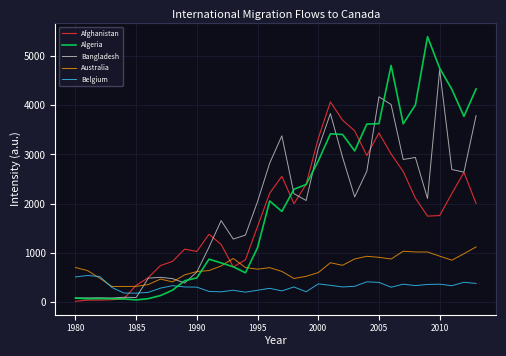

What is the average value of the Bangladesh series?

1928